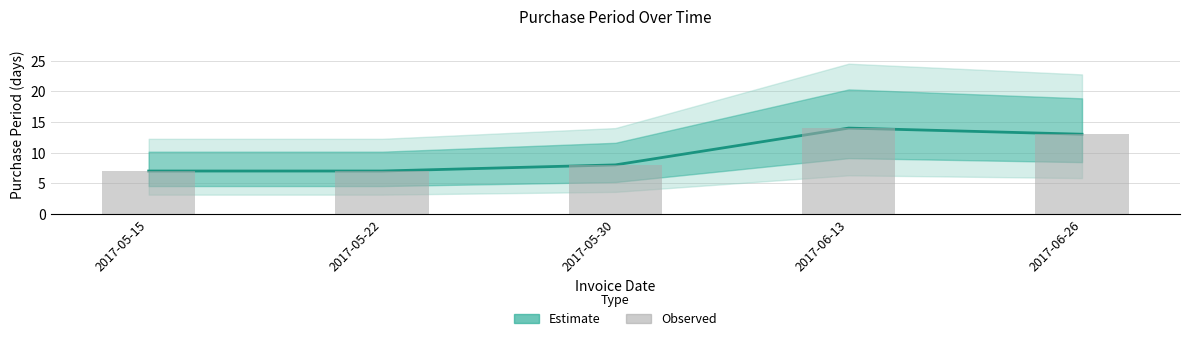

What is the maximum value shown in the chart?

14